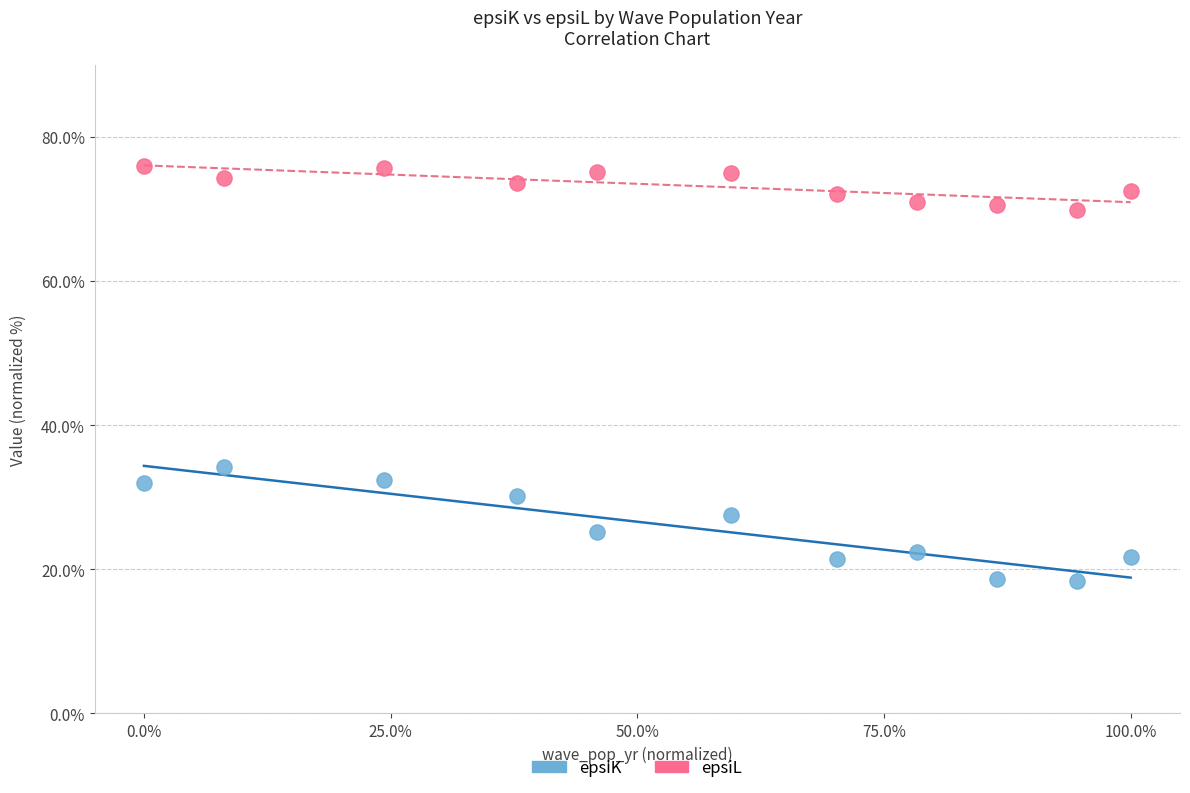

What are all the series names shown in the legend?

epsiK, epsiL